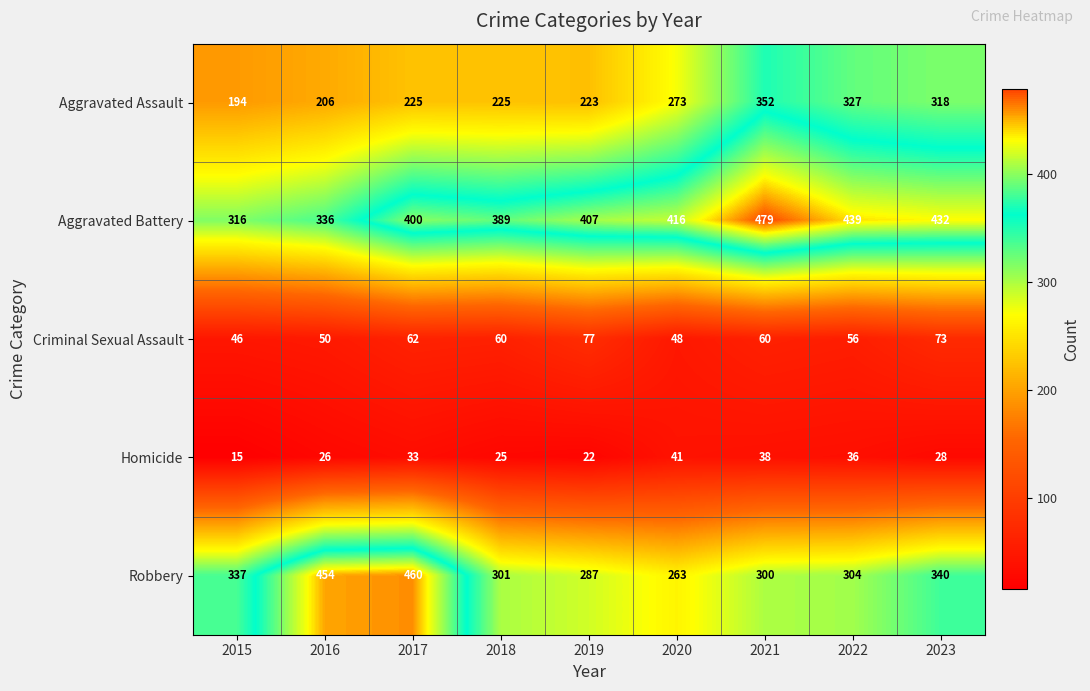

At 2015, list the series in order from largest to smallest.

Robbery, Aggravated Battery, Aggravated Assault, Criminal Sexual Assault, Homicide